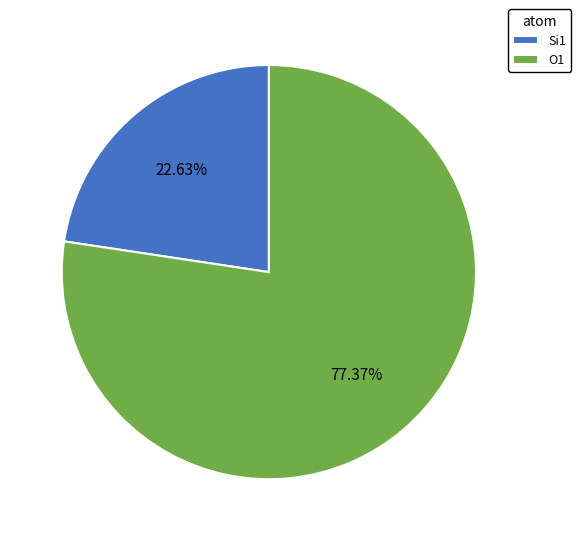

To the nearest percent, what is the difference between the largest and smallest slice percentages?

55%